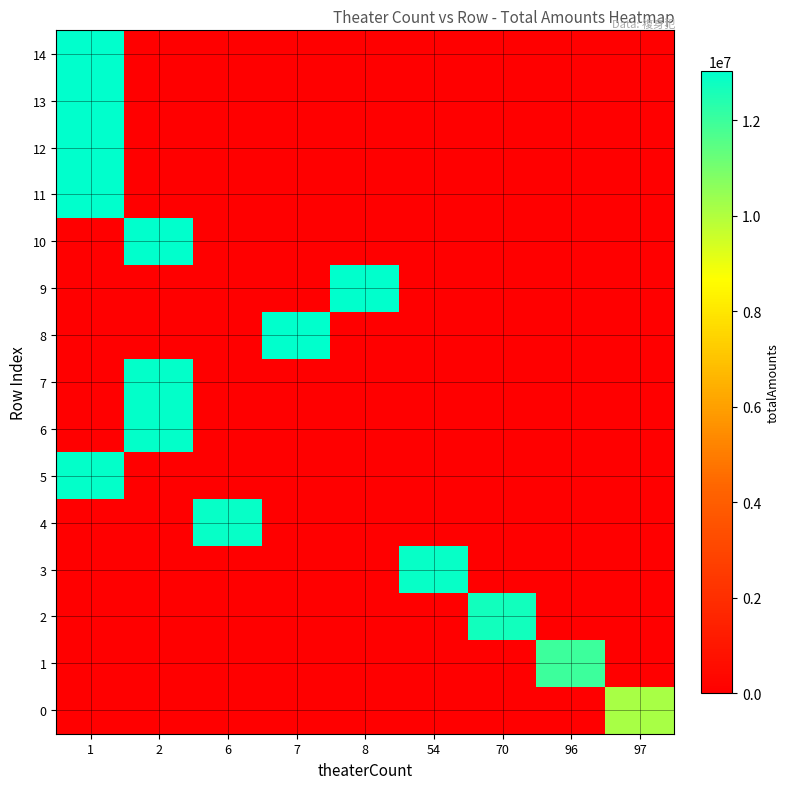

At how many categories does at least one series exceed 1847959?

9